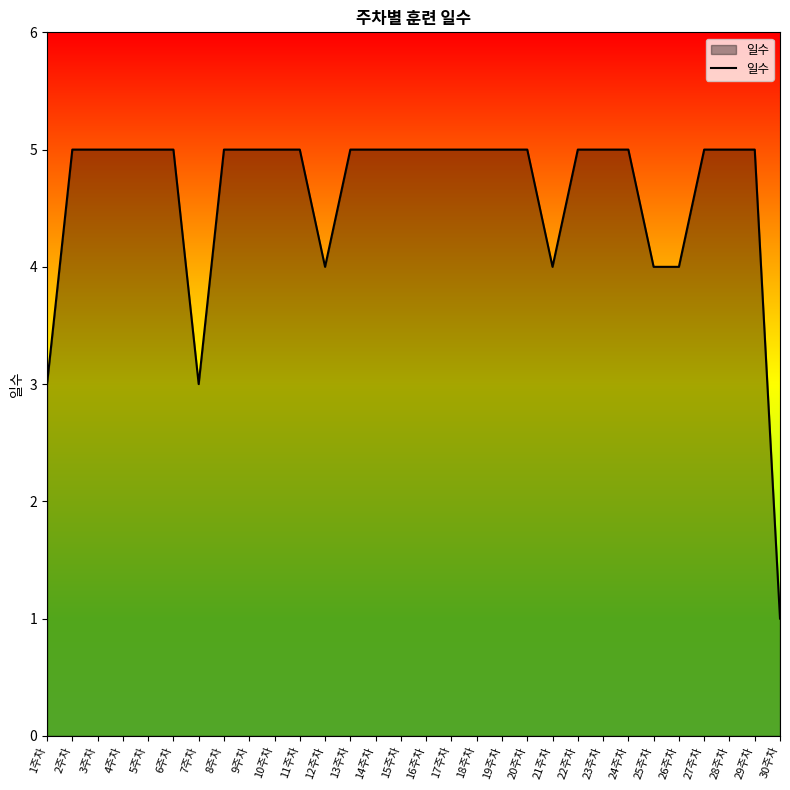

True or false: the data shows 3 at 2주차.

False